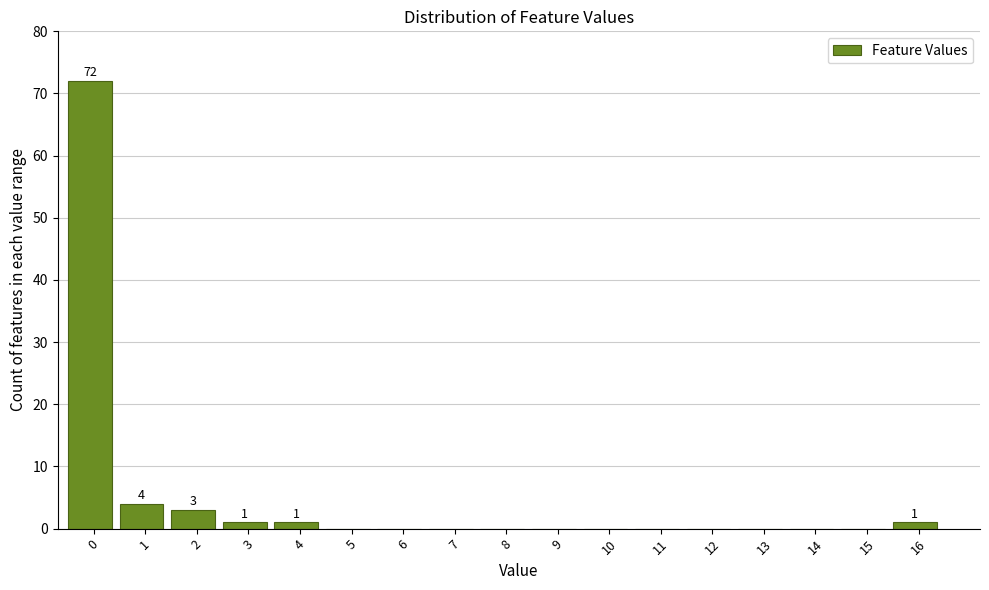

Reading left to right, transcribe all the data shown in this chart.

0=72	1=4	2=3	3=1	4=1	5=0	6=0	7=0	8=0	9=0	10=0	11=0	12=0	13=0	14=0	15=0	16=1